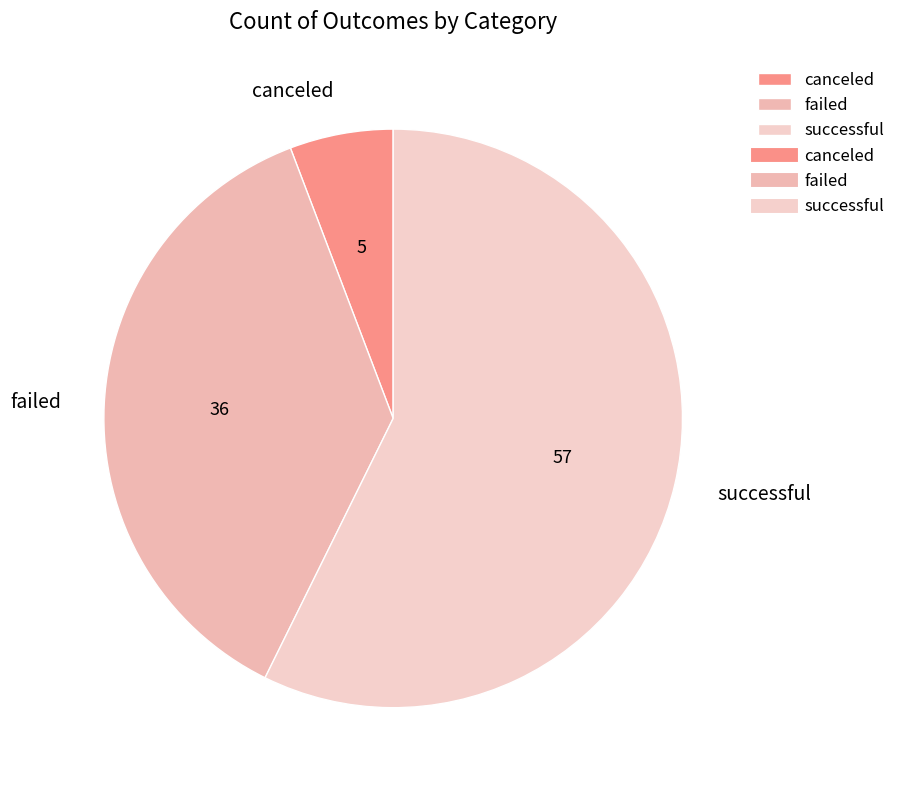

Between failed and successful, which is larger?

successful